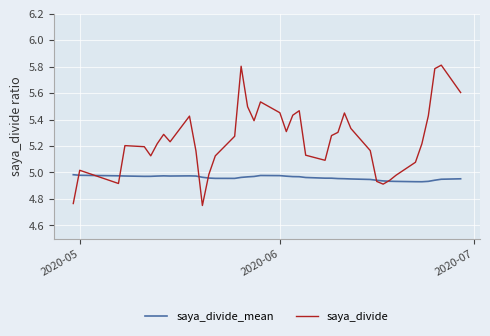

List the series in order of their overall mean, lowest first.

saya_divide_mean, saya_divide